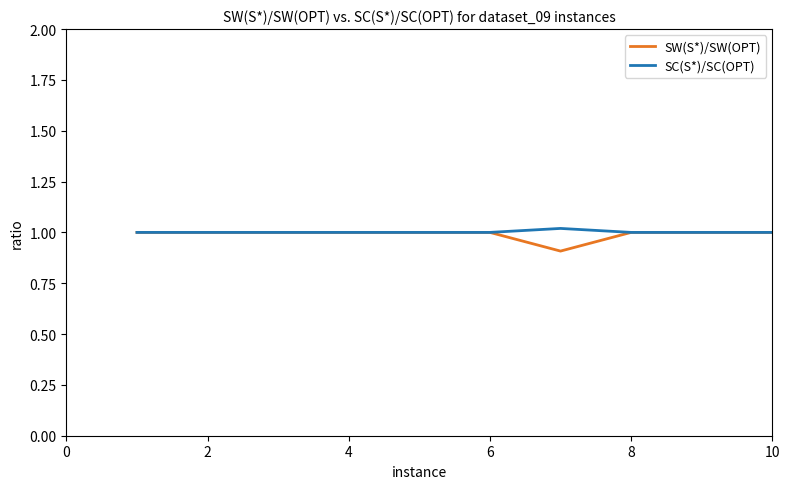

What is the highest value of the SW(S*)/SW(OPT) series?

1.0